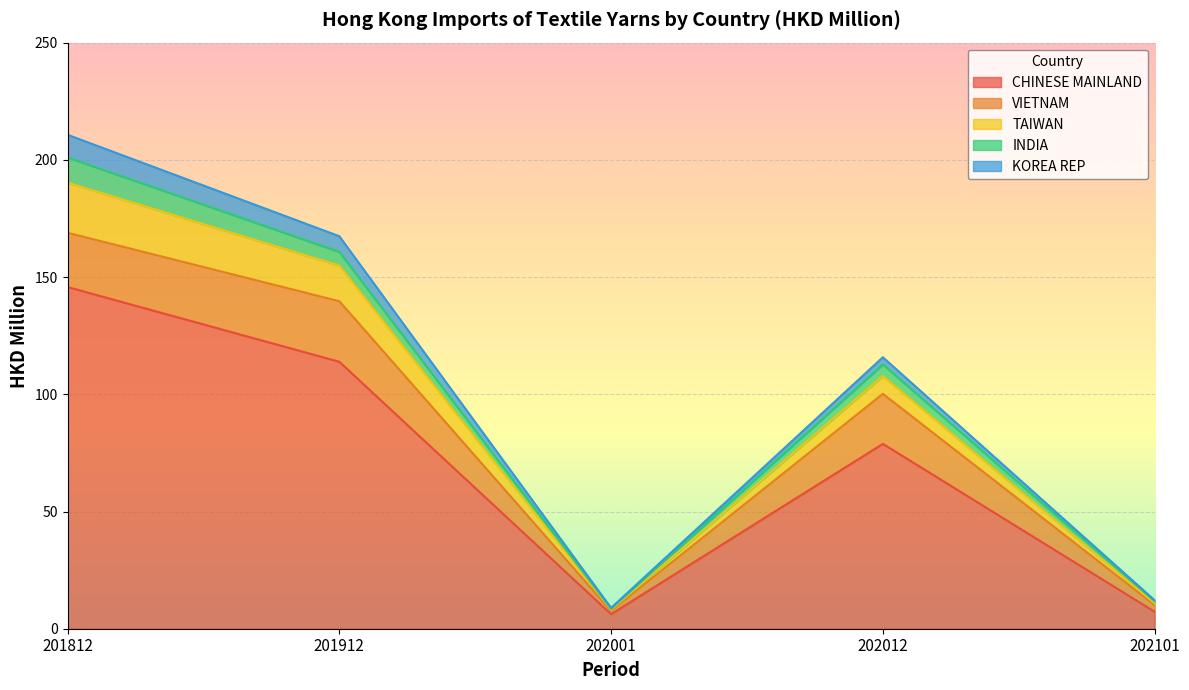

Which category has the lowest value in the TAIWAN series?

202001